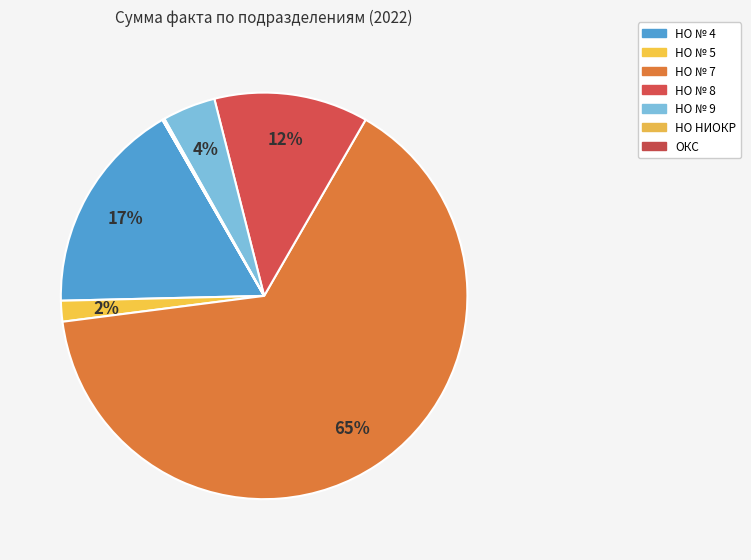

To the nearest percent, what is the average slice percentage?

14%